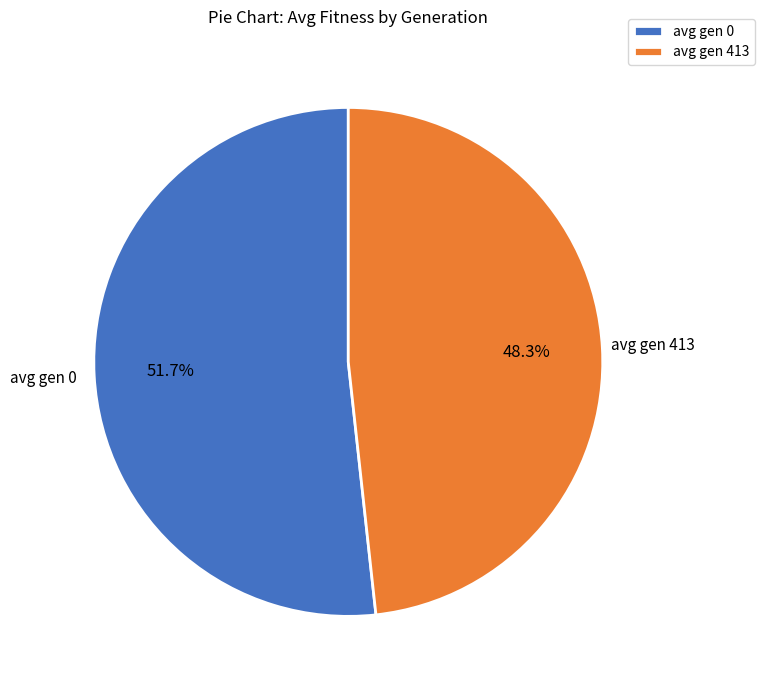

The avg gen 0 slice represents 52% of the pie. True or false?

True